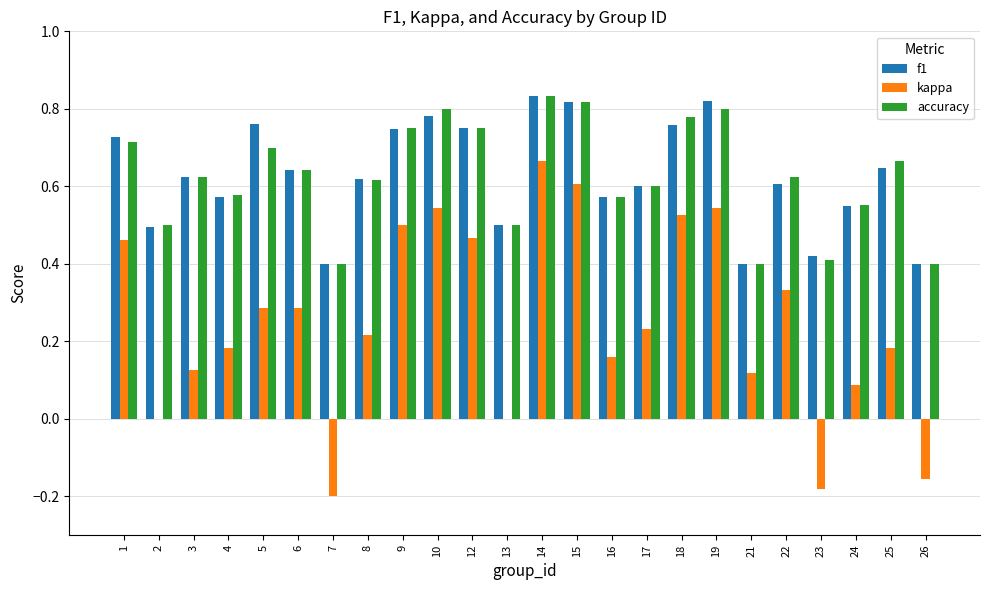

Is the value of f1 at 15 greater than the value of kappa at 12?

Yes